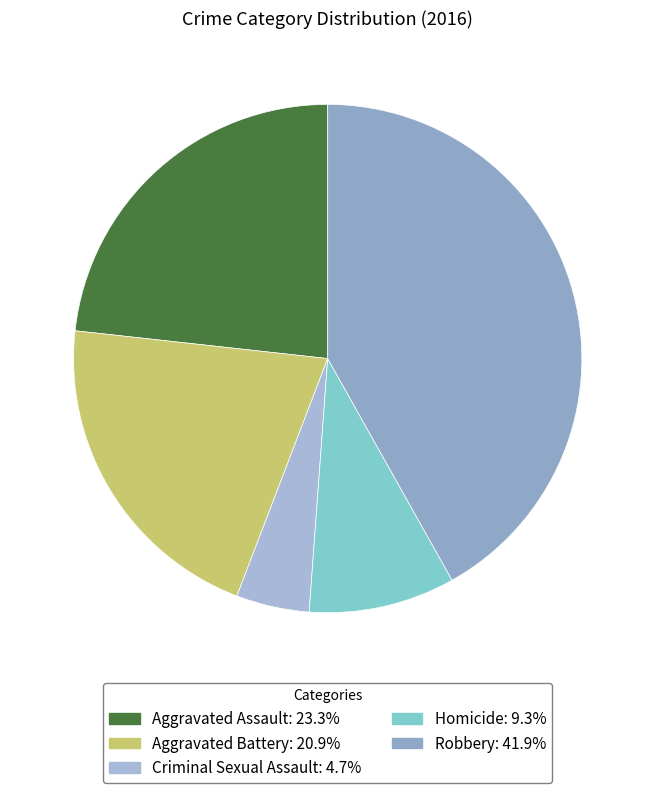

To the nearest percent, what is the difference between the largest and smallest slice percentages?

37%